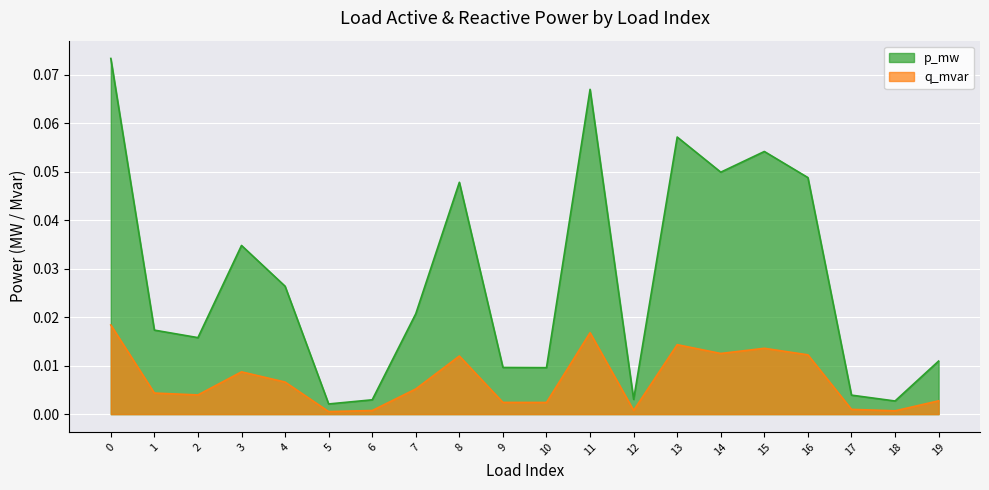

List the series in order of their peak value, highest first.

p_mw, q_mvar